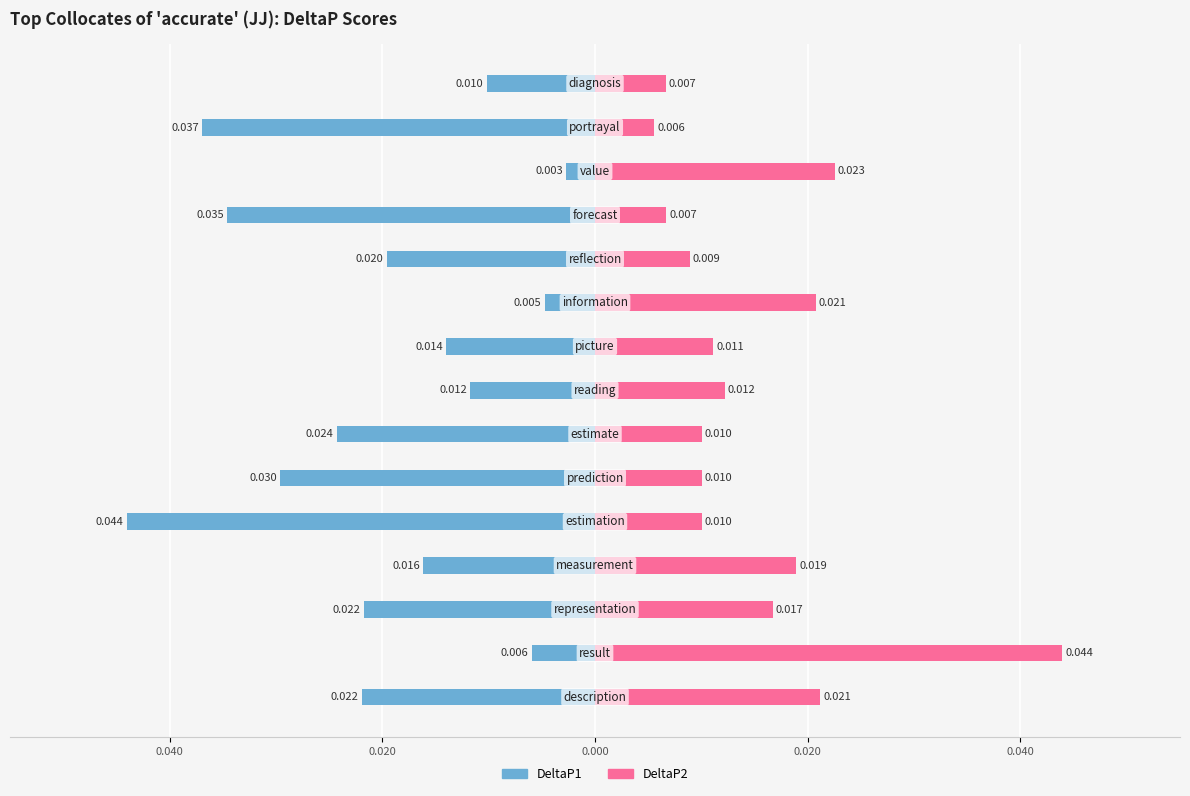

What are all the series names shown in the legend?

DeltaP1, DeltaP2